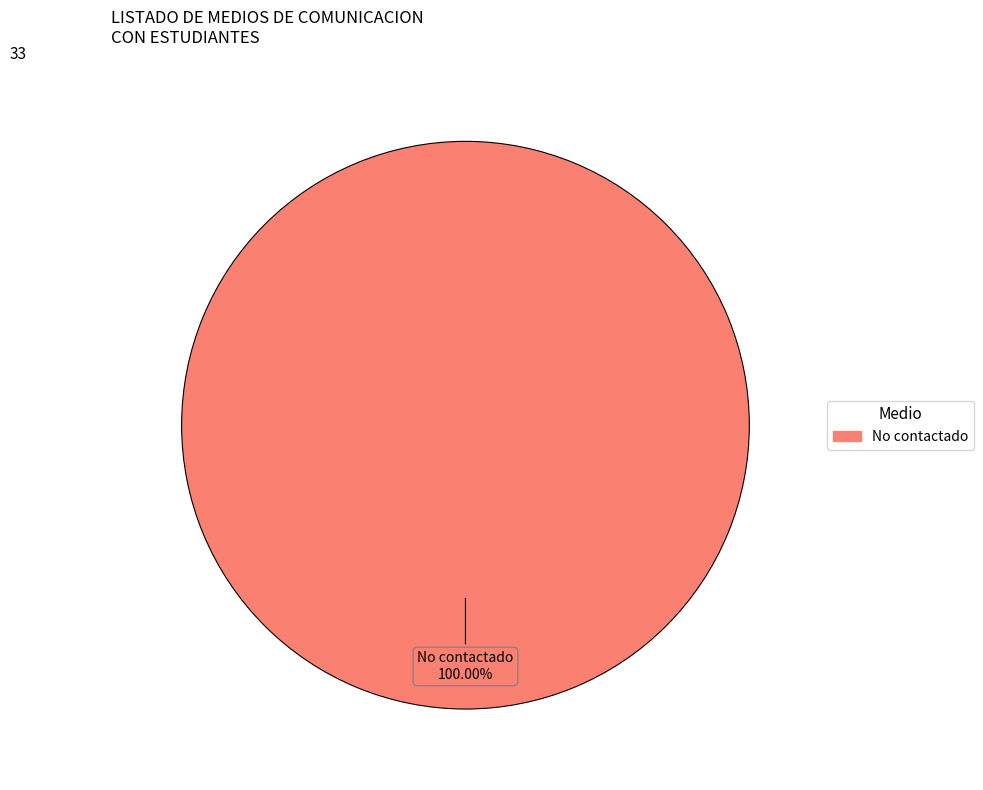

Does any single category account for the majority?

Yes